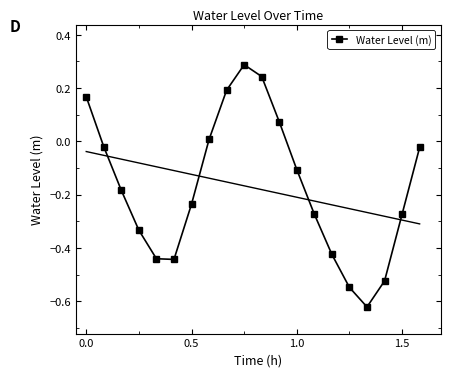

In Water Level (m), how many points are higher than both neighbors (excluding endpoints)?

1